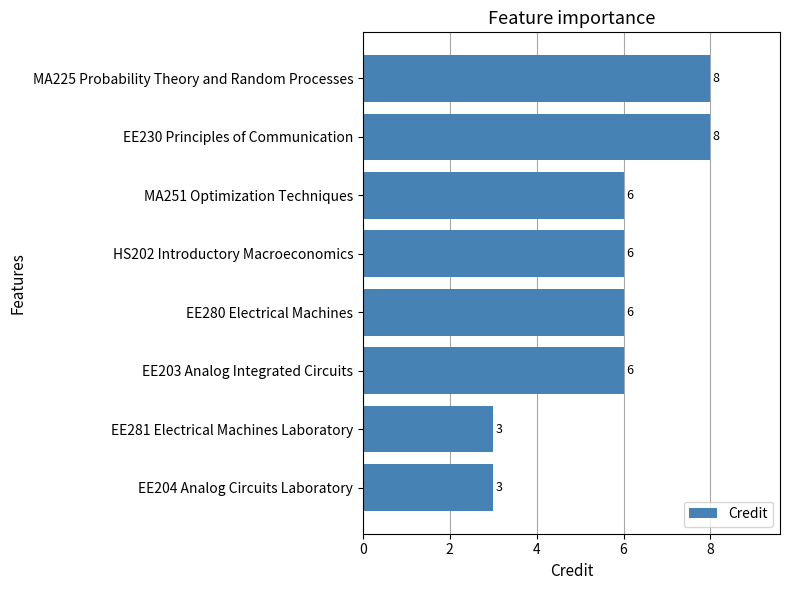

The value at EE203 Analog Integrated Circuits is 11. True or false?

False